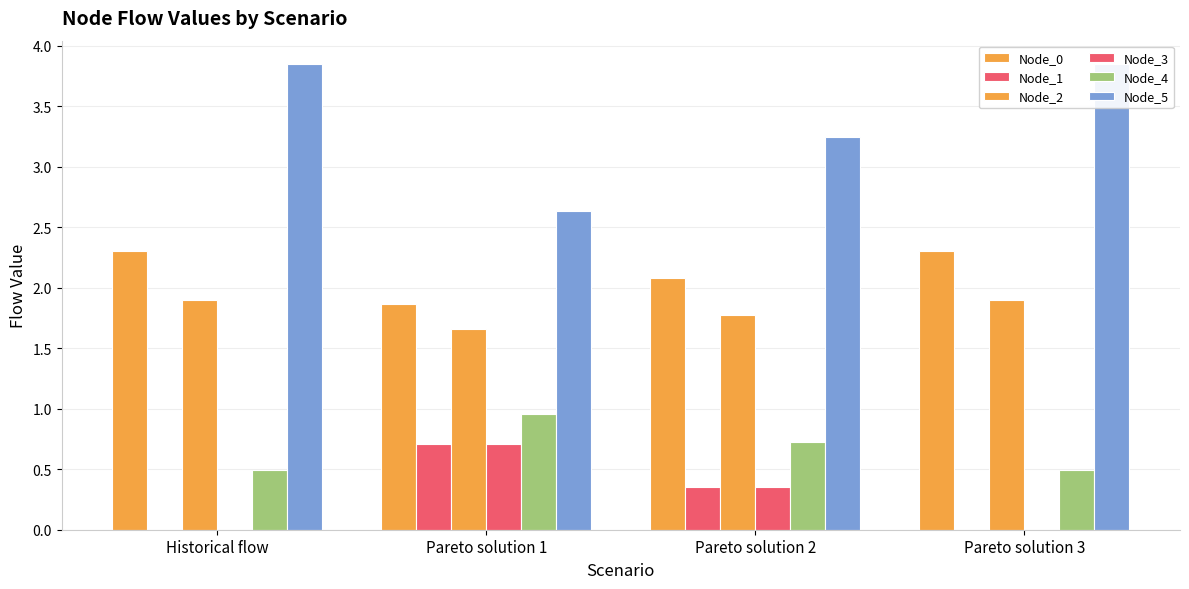

List the labels in order of Node_0 value, largest first.

Historical flow, Pareto solution 3, Pareto solution 2, Pareto solution 1